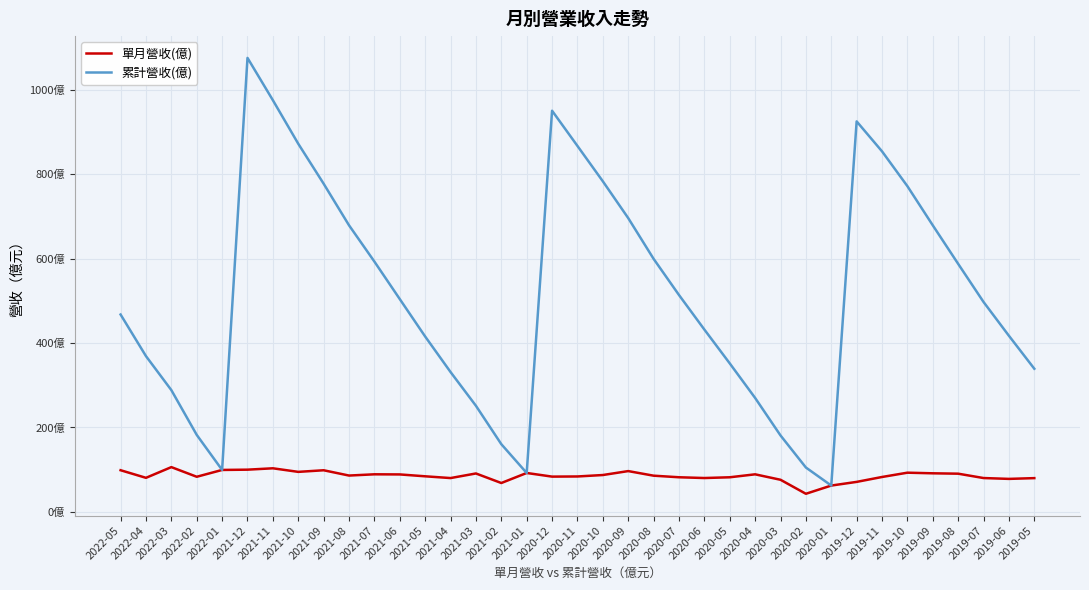

What is the label of the 16th point from the left?

2021-02